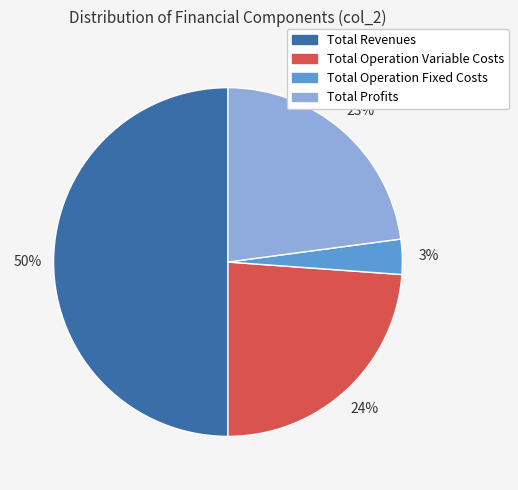

Count the number of slices in the pie.

4